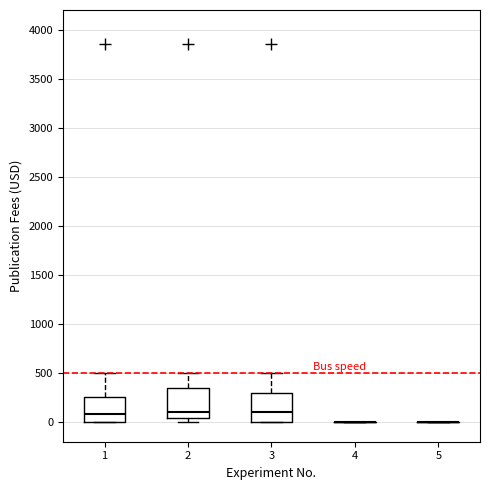

Reading left to right, transcribe this box plot: for each box, give where its median line is, the range the box spans, and where its two whiskers end, as read against the y-axis. The values are not printed on the chart, so give them approximately, as read against the axis.

1: median 100, box 0 to 250, whiskers 0 to 500
2: median 100, box 50 to 350, whiskers 0 to 500
3: median 100, box 0 to 300, whiskers 0 to 500
4: box collapsed to a line at 0, whiskers 0 to 0
5: box collapsed to a line at 0, whiskers 0 to 0